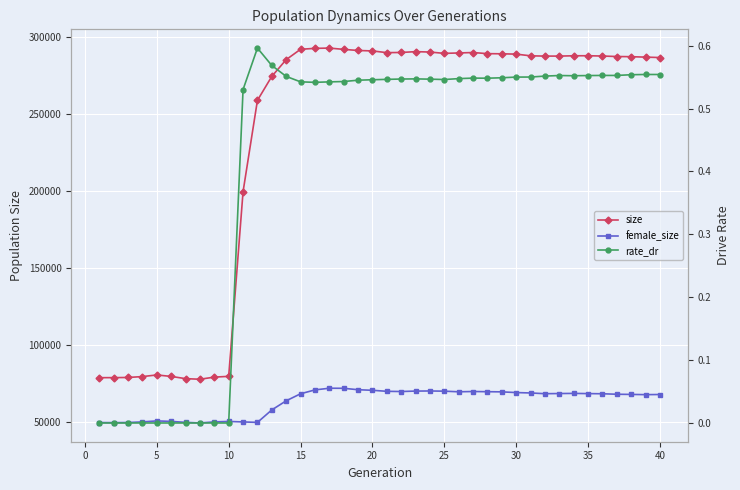

Reading left to right, list all the values displayed in this chart.

size: 78709.0	78750.0	78849.0	79436.0	80488.0	79530.0	78092.0	77689.0	79084.0	79575.0	199507.0	258811.0	274377.0	285239.0	291980.0	292562.0	292751.0	291912.0	291193.0	290900.0	289790.0	289891.0	290438.0	290173.0	289313.0	289584.0	289864.0	289129.0	289040.0	288821.0	287724.0	287549.0	287548.0	287751.0	287782.0	287580.0	287275.0	287161.0	286872.0	286609.0
female_size: 49572.0	49522.0	49590.0	50002.0	50637.0	50320.0	49706.0	49299.0	50013.0	50295.0	49976.0	49680.0	57777.0	63704.0	68258.0	70779.0	71864.0	71821.0	70894.0	70523.0	69860.0	69720.0	70014.0	70079.0	69958.0	69548.0	69738.0	69610.0	69505.0	69042.0	68788.0	68313.0	68414.0	68505.0	68374.0	68271.0	67956.0	67842.0	67702.0	67786.0
rate_dr: 0.0	0.0	0.0	0.0	0.0	0.0	0.0	0.0	0.0	0.0	0.5	0.6	0.6	0.6	0.5	0.5	0.5	0.5	0.5	0.5	0.5	0.5	0.5	0.5	0.5	0.5	0.5	0.5	0.5	0.6	0.6	0.6	0.6	0.6	0.6	0.6	0.6	0.6	0.6	0.6